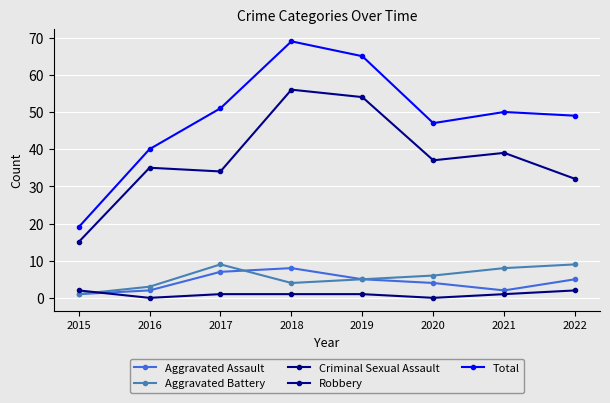

How many interior local valleys does the Robbery series have?

2